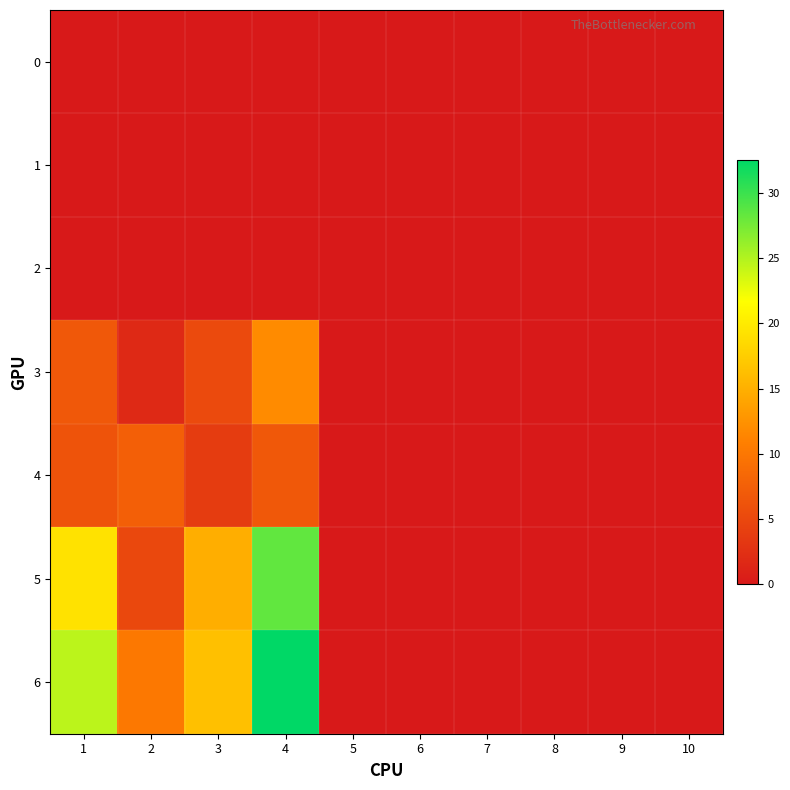

Which series has the largest total across all categories?

6